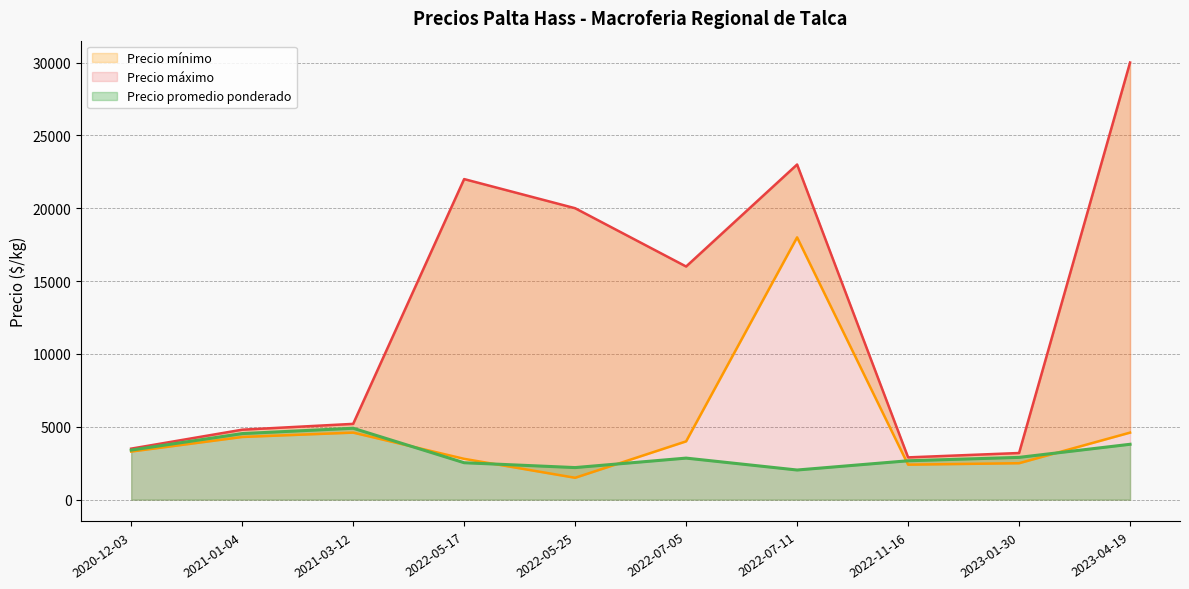

What is the highest value of the Precio promedio ponderado series?

4900